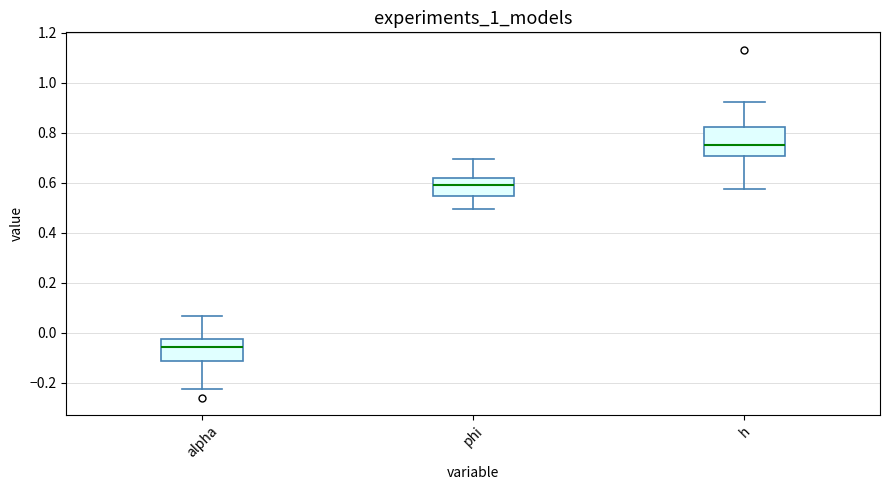

Where does the lower whisker of the box for phi end on the y-axis? The values are not printed on the chart, so give them approximately, as read against the axis.

0.50